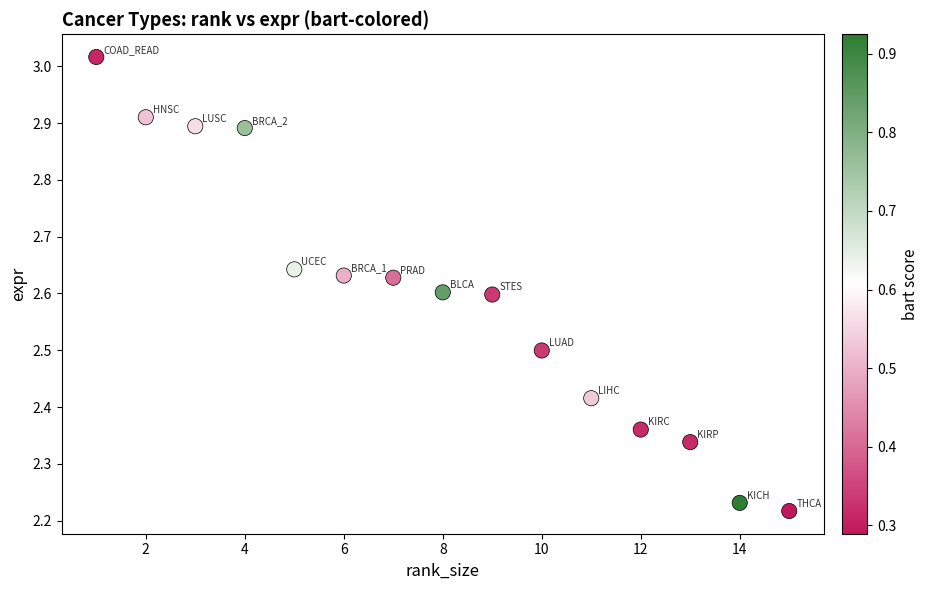

What is the range of X values (max minus min)?

14.0